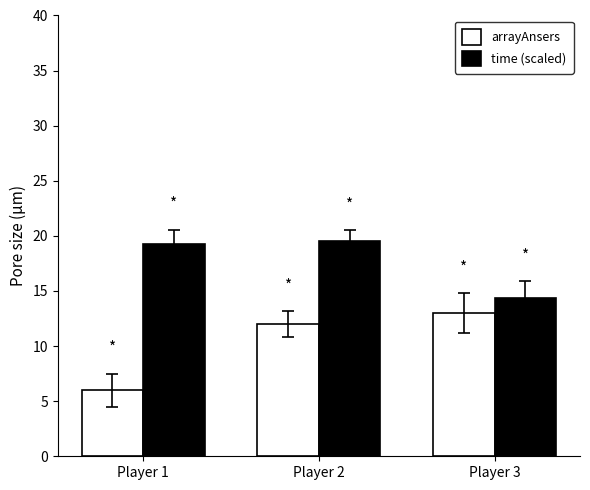

What is the value of the time (scaled) bar at the 1st from the left?

19.3